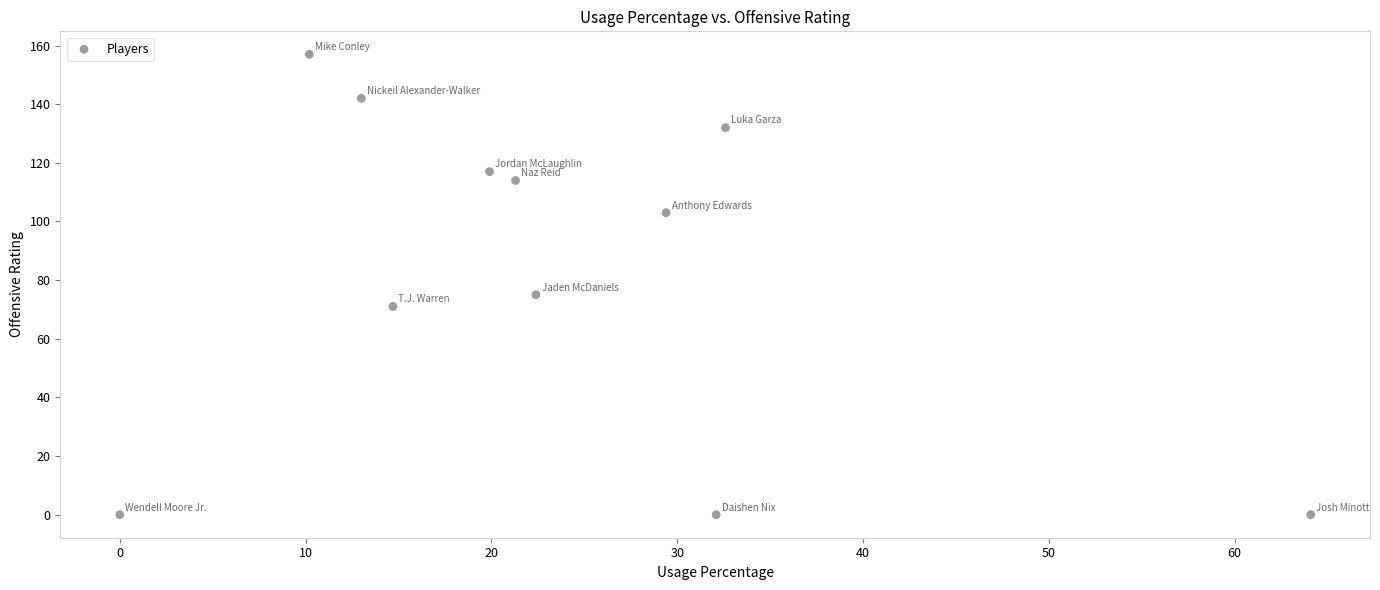

What Y value in the scatter plot is closest to 78?

75